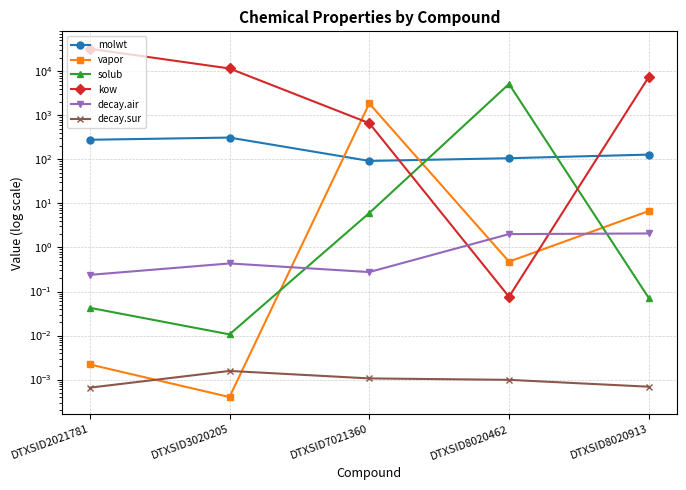

Where do decay.air and solub first cross each other?

DTXSID3020205 and DTXSID7021360